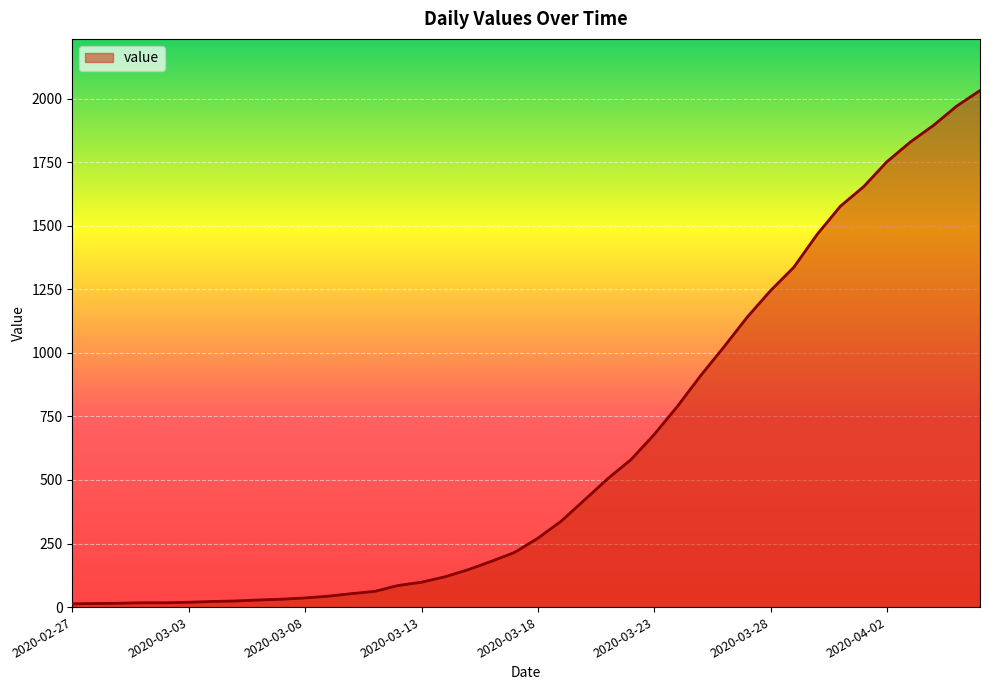

What is the greatest value displayed?

2032